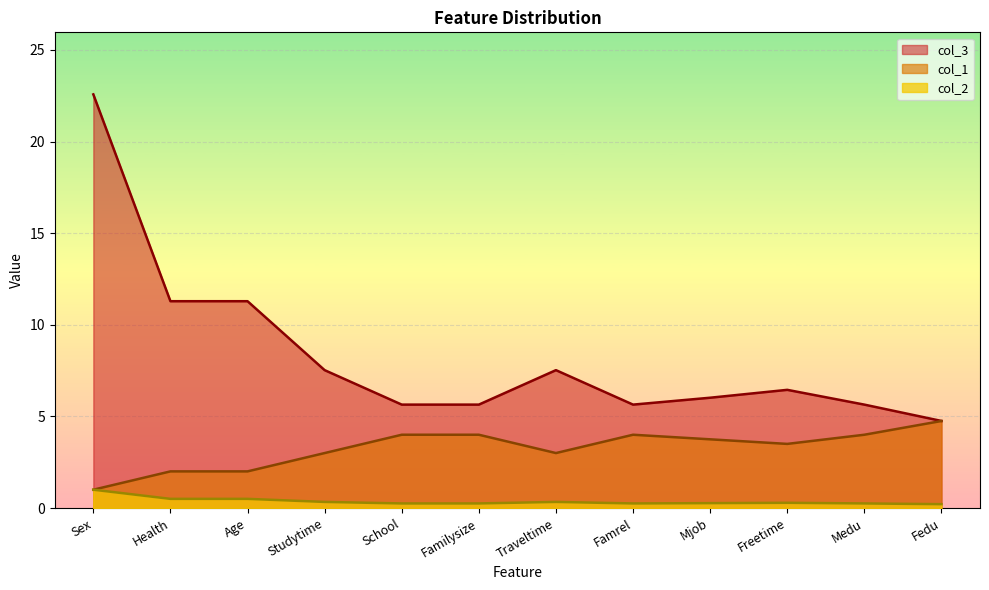

Which series has the largest range (max minus min)?

col_3